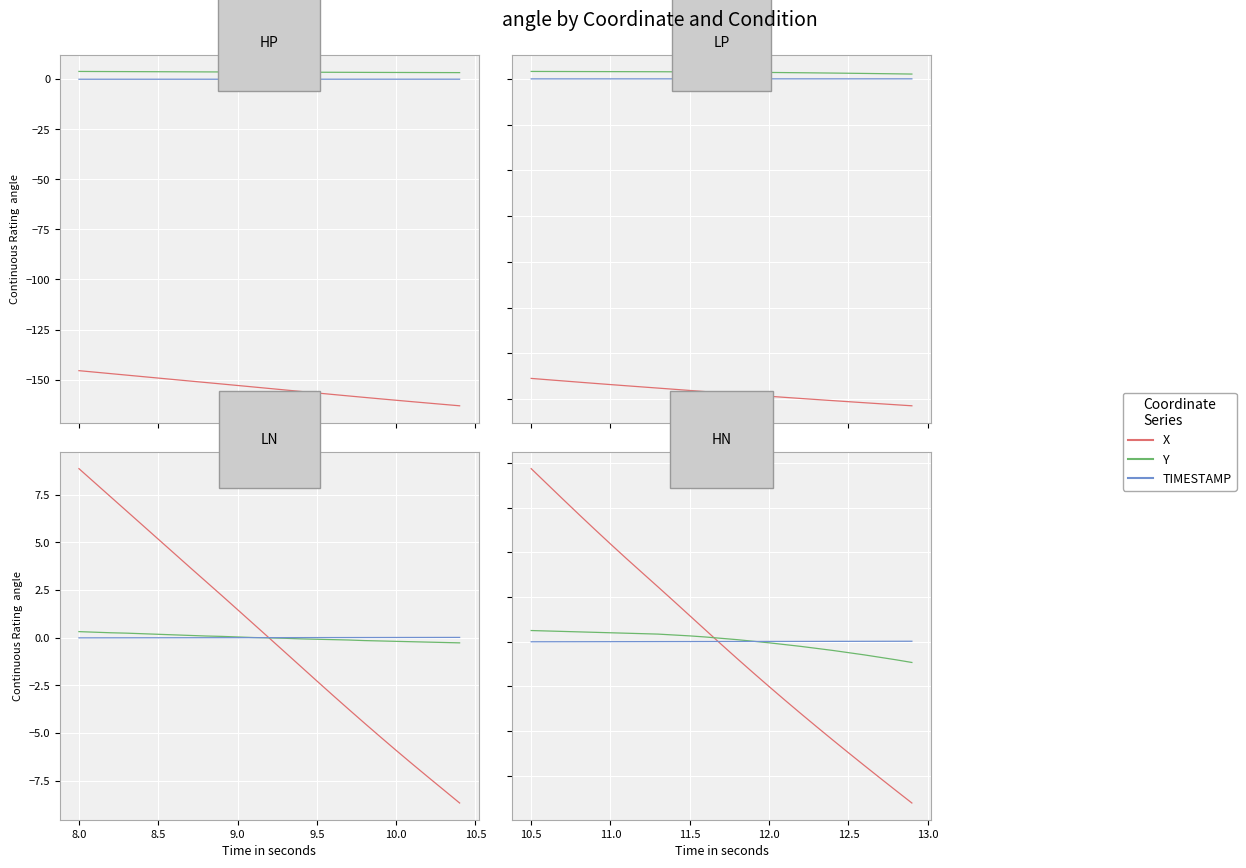

What are all the series names shown in the legend?

X, Y, TIMESTAMP